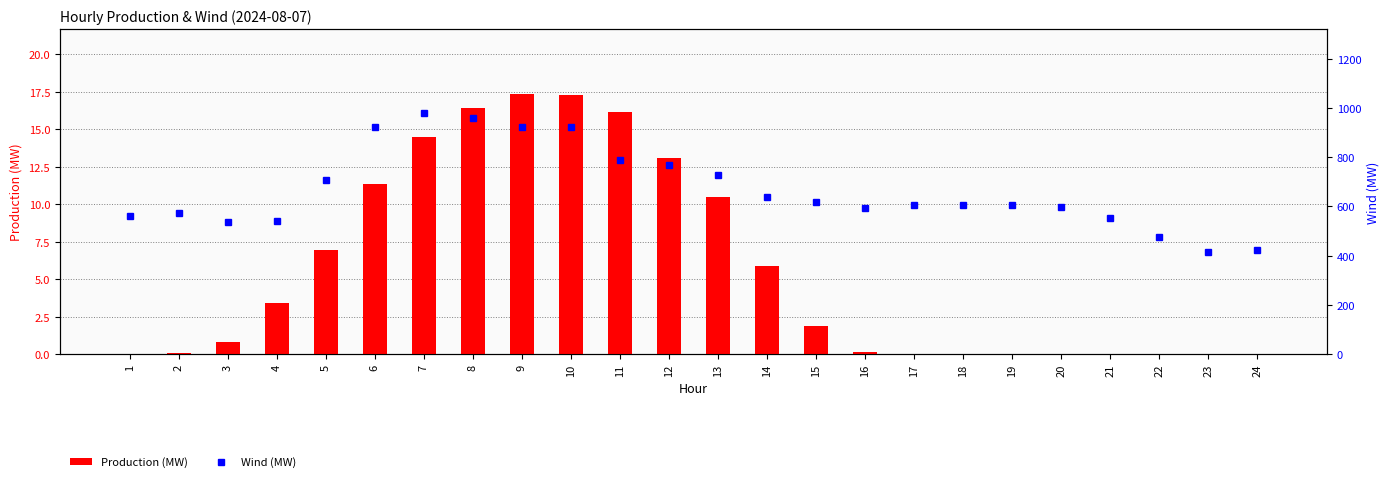

Reading left to right, extract all data points from this chart.

Production (MW): 1=0.0	2=0.0	3=0.8	4=3.4	5=6.9	6=11.3	7=14.5	8=16.4	9=17.3	10=17.3	11=16.2	12=13.1	13=10.5	14=5.9	15=1.8	16=0.2	17=0.0	18=0.0	19=0.0	20=0.0	21=0.0	22=0.0	23=0.0	24=0.0
Wind (MW): 1=563.0	2=575.0	3=538.0	4=540.0	5=708.0	6=923.0	7=978.0	8=959.0	9=923.0	10=922.0	11=790.0	12=769.0	13=726.0	14=637.0	15=617.0	16=594.0	17=605.0	18=607.0	19=606.0	20=596.0	21=551.0	22=474.0	23=414.0	24=422.0